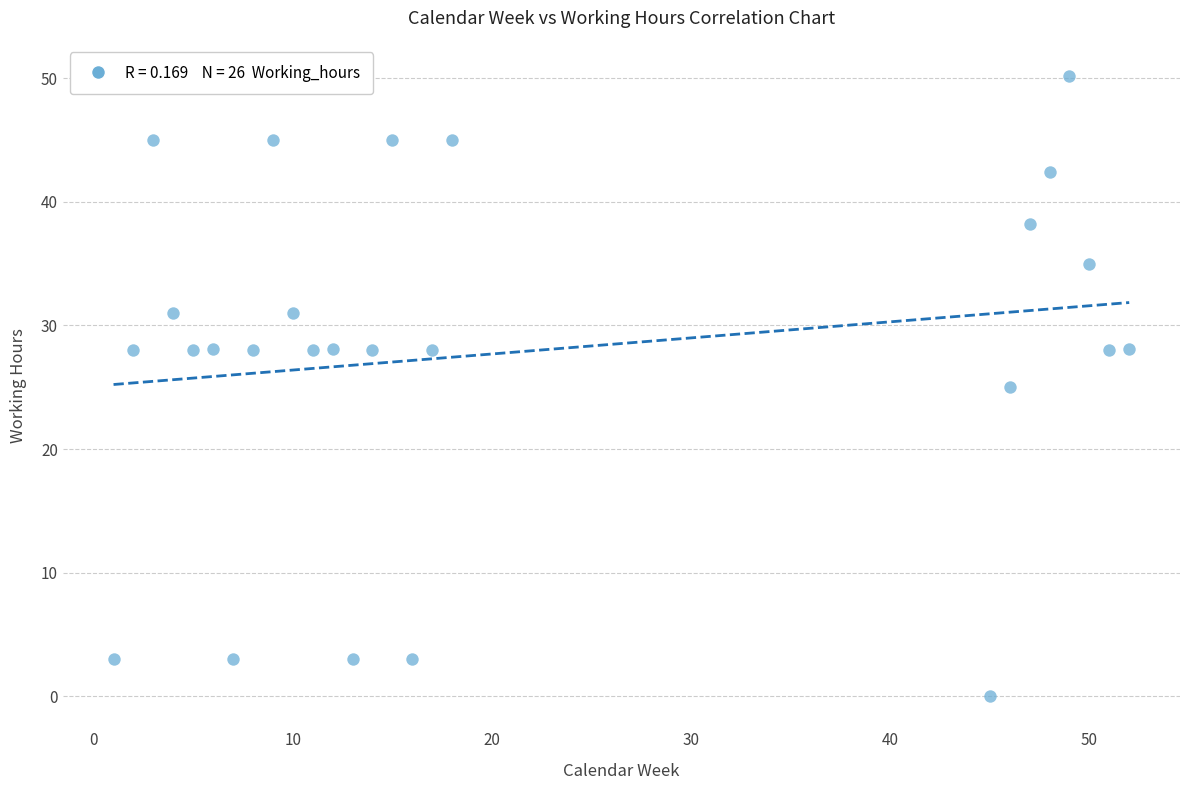

What is the range of X values (max minus min)?

51.0